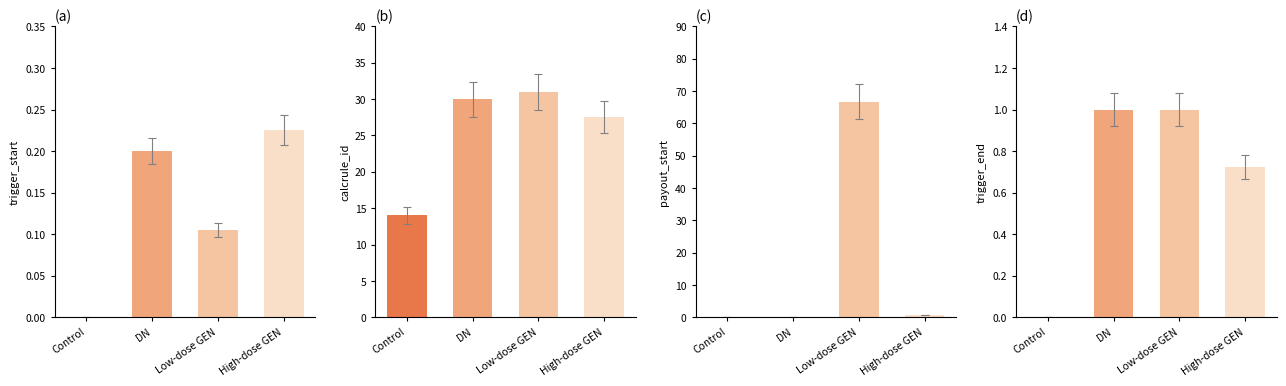

What is the difference between the maximum and minimum values in the calcrule_id series?

17.0